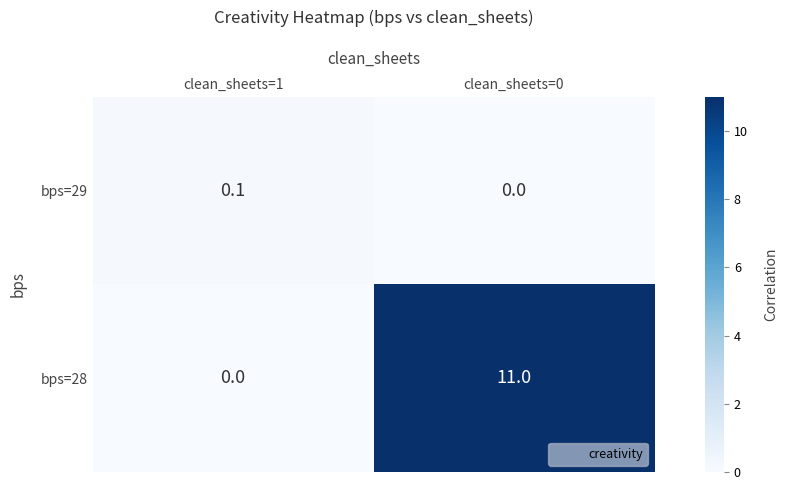

At which category is the sum across all series the highest?

clean_sheets=0